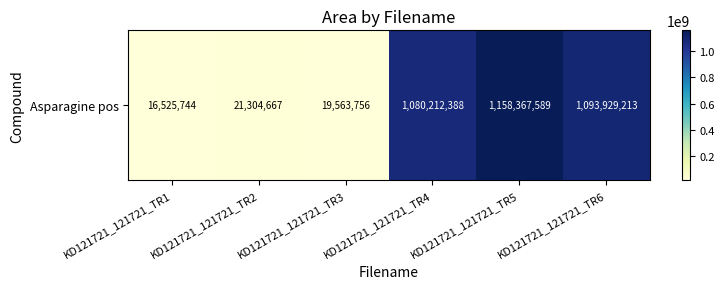

Which label corresponds to the smallest value in the chart?

KD121721_121721_TR1